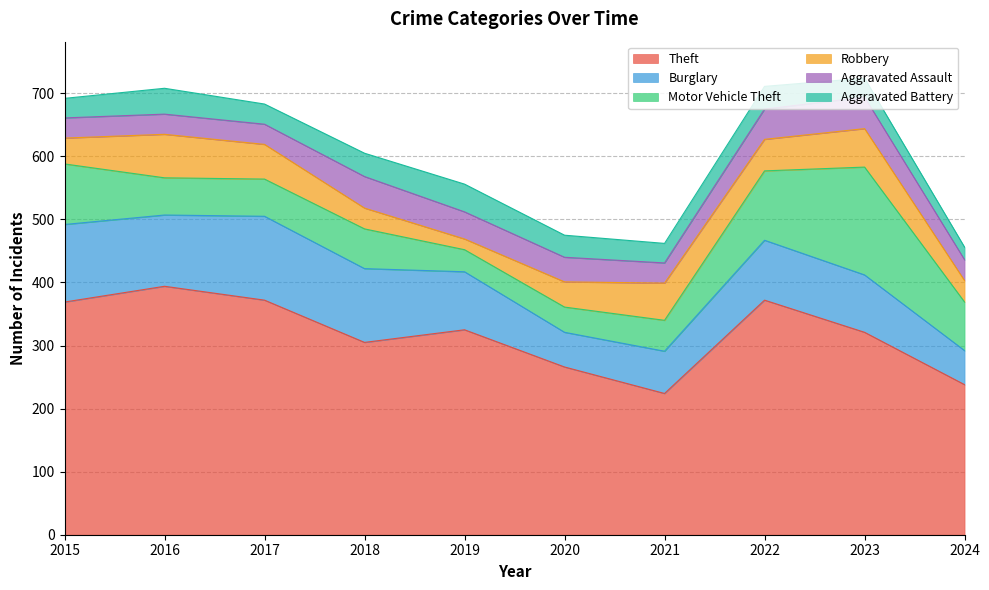

Between 2016 and 2020, which series saw the biggest shift?

Theft